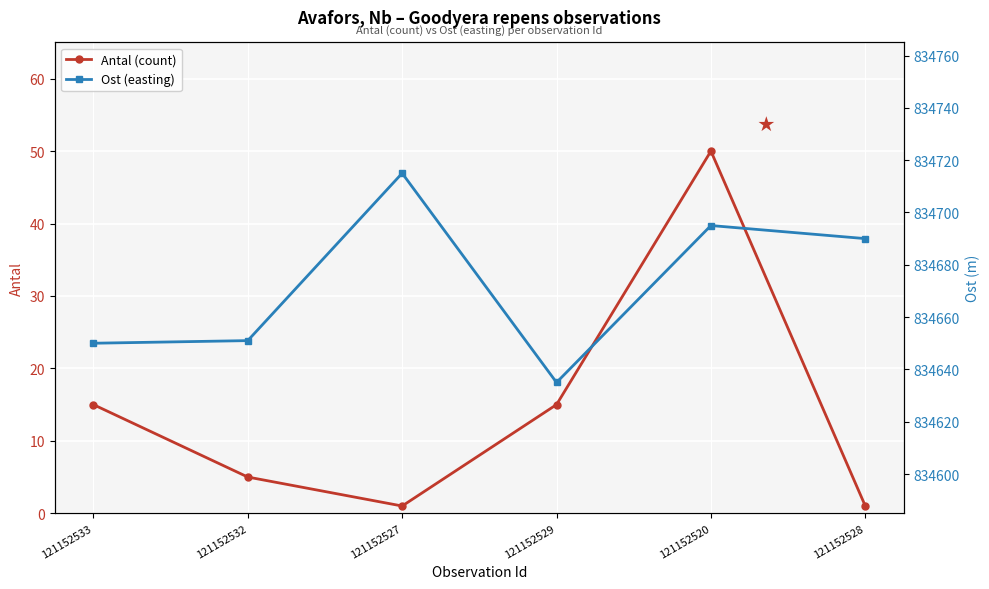

Where does the Antal (count) series first go above 15?

121152520